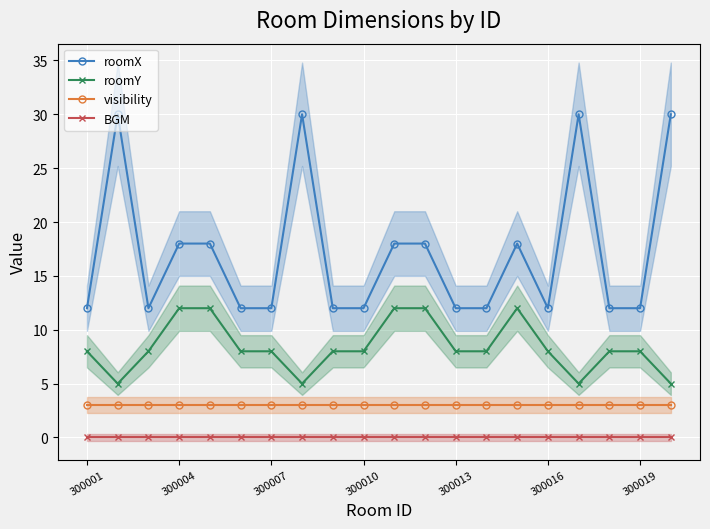

What is the difference between the highest and lowest values at 13?

12